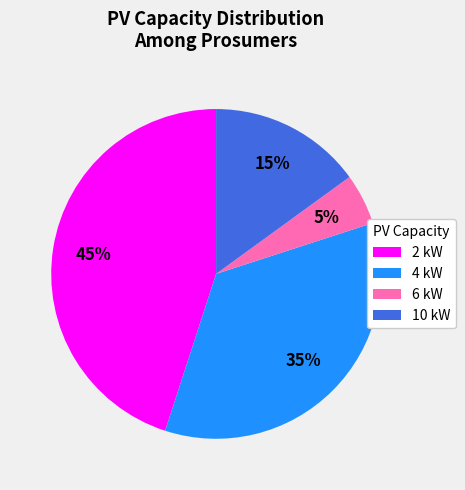

Does 4 kW account for over 50% of the chart?

No